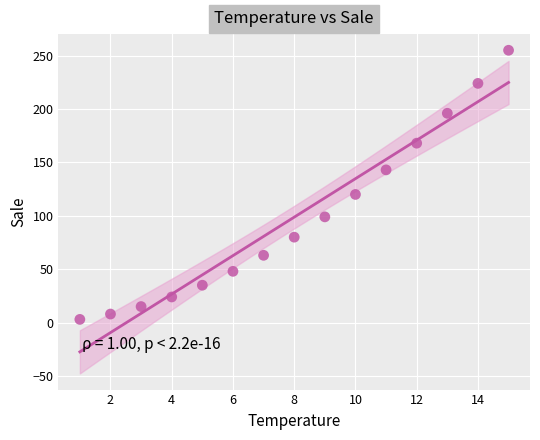

What Y value in the scatter plot is closest to 129?

120